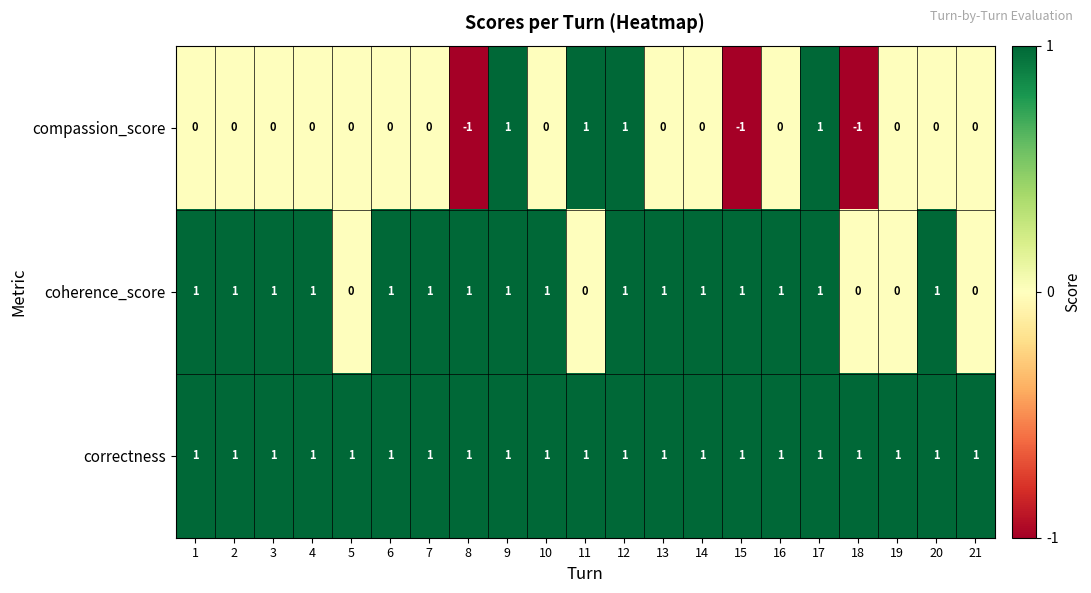

At how many categories does at least one series exceed 0?

21